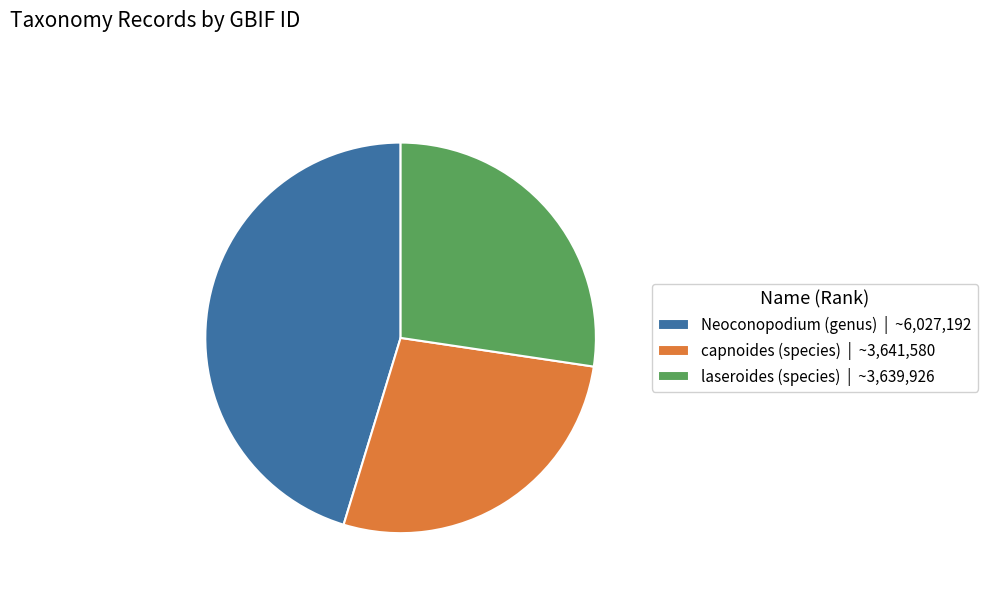

Is there a majority slice in this chart?

No